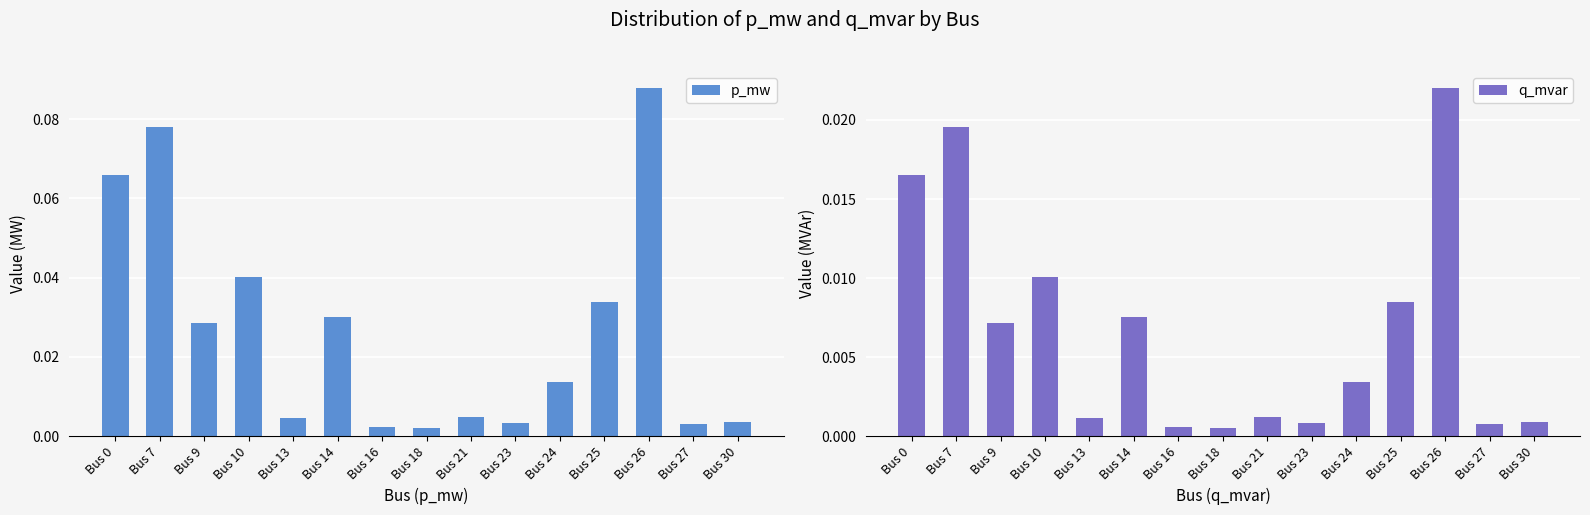

Reading right to left, extract all data points from this chart.

p_mw: Bus 30=0.0	Bus 27=0.0	Bus 26=0.1	Bus 25=0.0	Bus 24=0.0	Bus 23=0.0	Bus 21=0.0	Bus 18=0.0	Bus 16=0.0	Bus 14=0.0	Bus 13=0.0	Bus 10=0.0	Bus 9=0.0	Bus 7=0.1	Bus 0=0.1
q_mvar: Bus 30=0.0	Bus 27=0.0	Bus 26=0.0	Bus 25=0.0	Bus 24=0.0	Bus 23=0.0	Bus 21=0.0	Bus 18=0.0	Bus 16=0.0	Bus 14=0.0	Bus 13=0.0	Bus 10=0.0	Bus 9=0.0	Bus 7=0.0	Bus 0=0.0